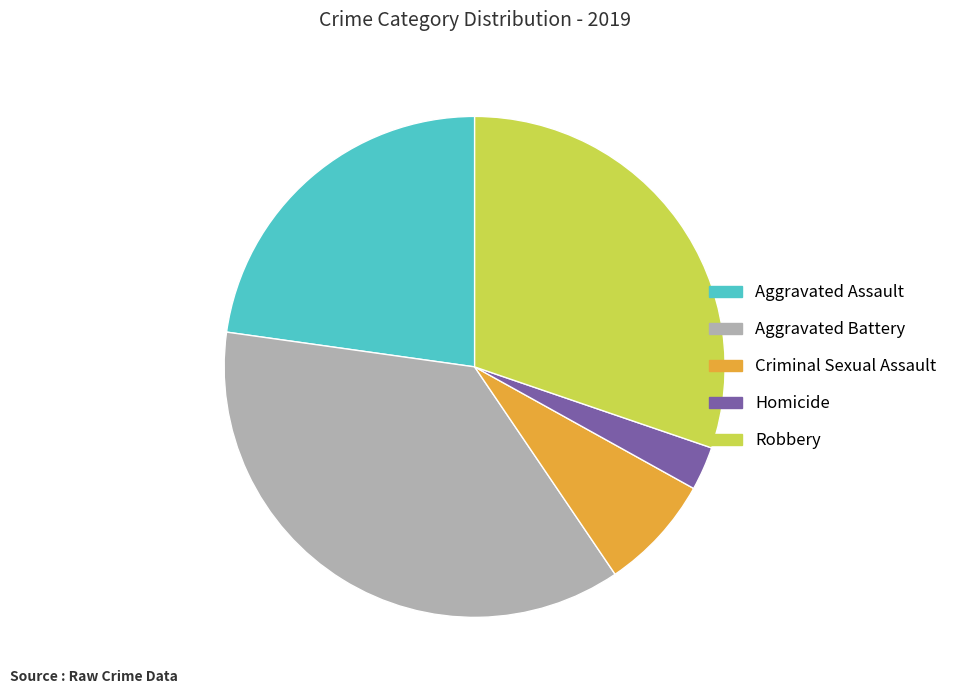

Combined, do Aggravated Battery and Robbery account for over 50%?

Yes